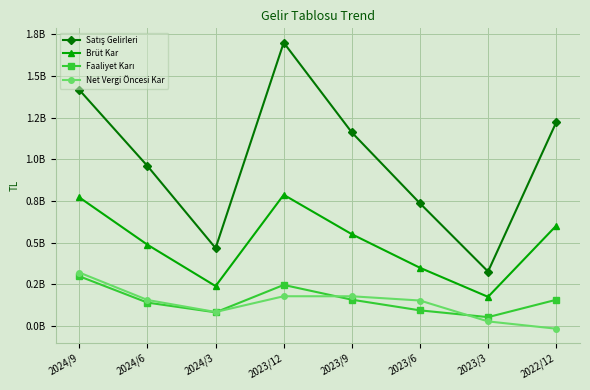

True or false: Brüt Kar and Satış Gelirleri intersect in this chart.

False